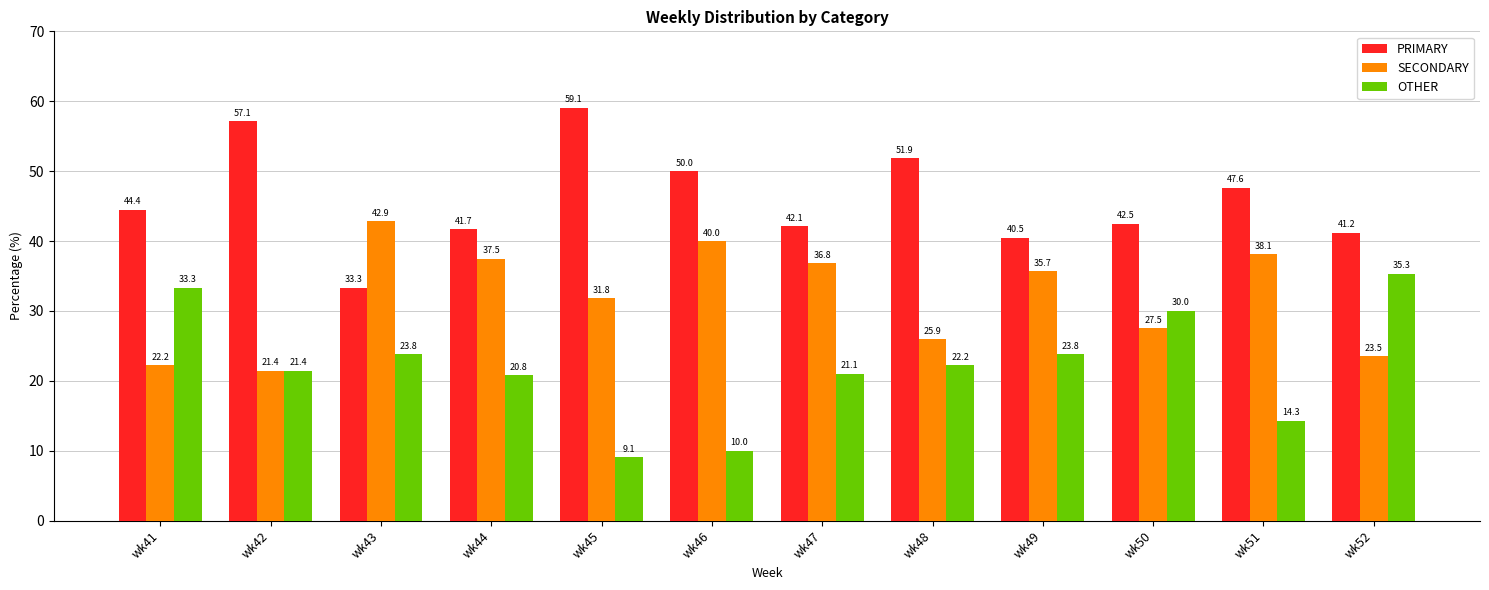

How many data points in PRIMARY are above 44?

6